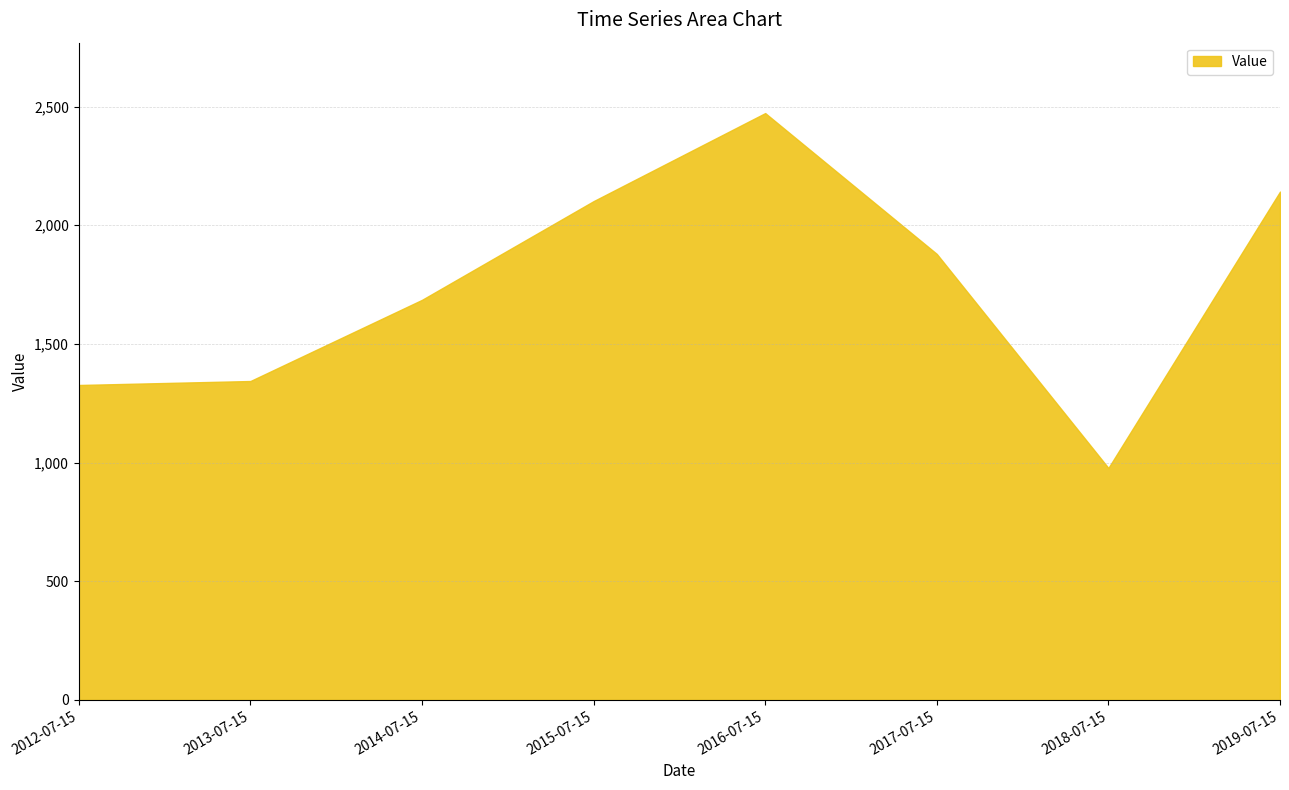

What position from the right is 2014-07-15?

6